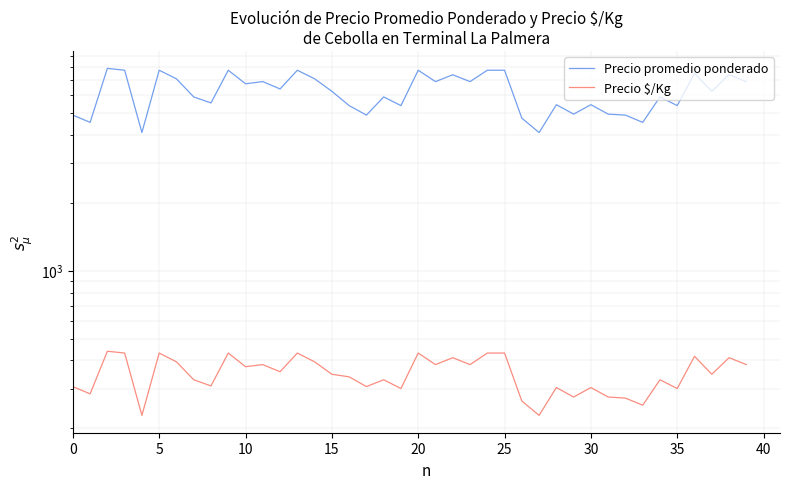

Reading left to right, what are all the values shown in this chart?

Precio promedio ponderado: 4900	4550	7900	7750	4100	7750	7100	5900	5550	7750	6750	6900	6400	7750	7100	6250	5400	4900	5900	5400	7750	6900	7400	6900	7750	7750	4750	4100	5450	4950	5450	4950	4900	4550	5900	5400	7500	6250	7400	6900
Precio $/Kg: 306	284	439	431	228	431	394	328	308	431	375	383	356	431	394	347	338	306	328	300	431	383	411	383	431	431	264	228	303	275	303	275	272	253	328	300	417	347	411	383